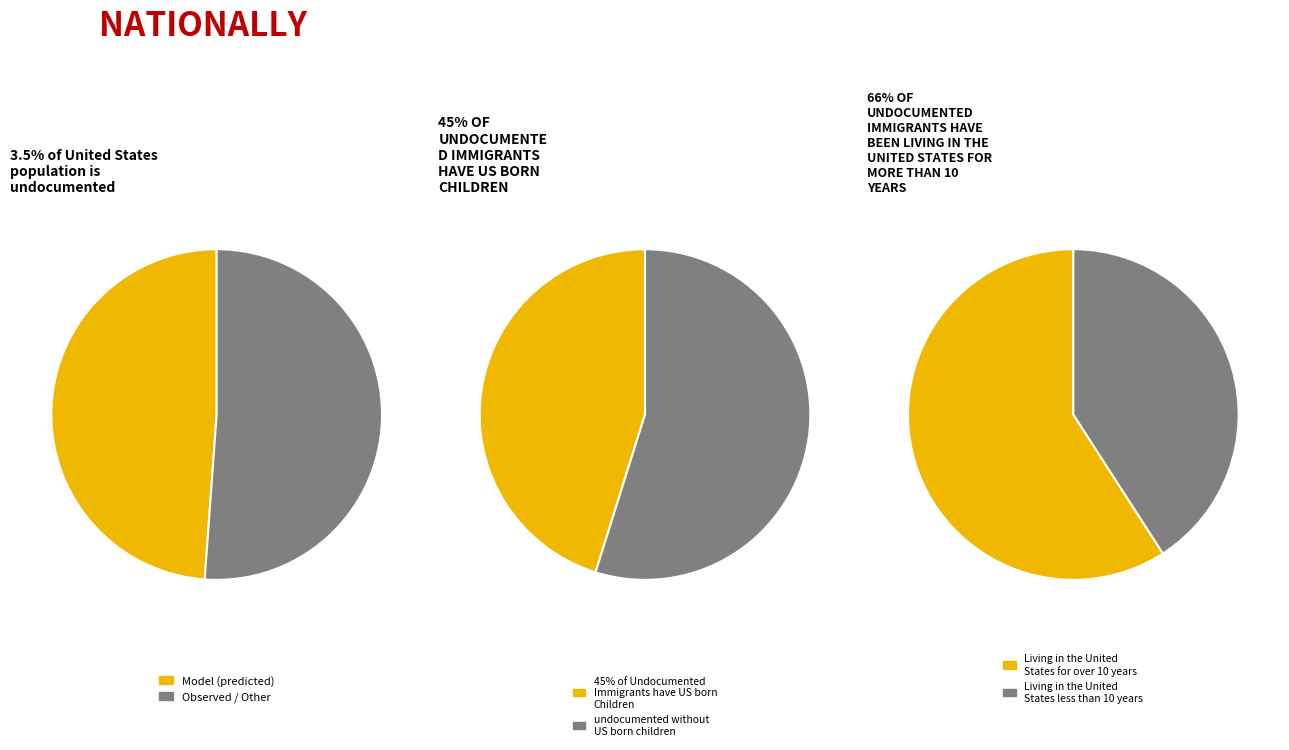

The FA_Mag slice represents 11% of the pie. True or false?

False